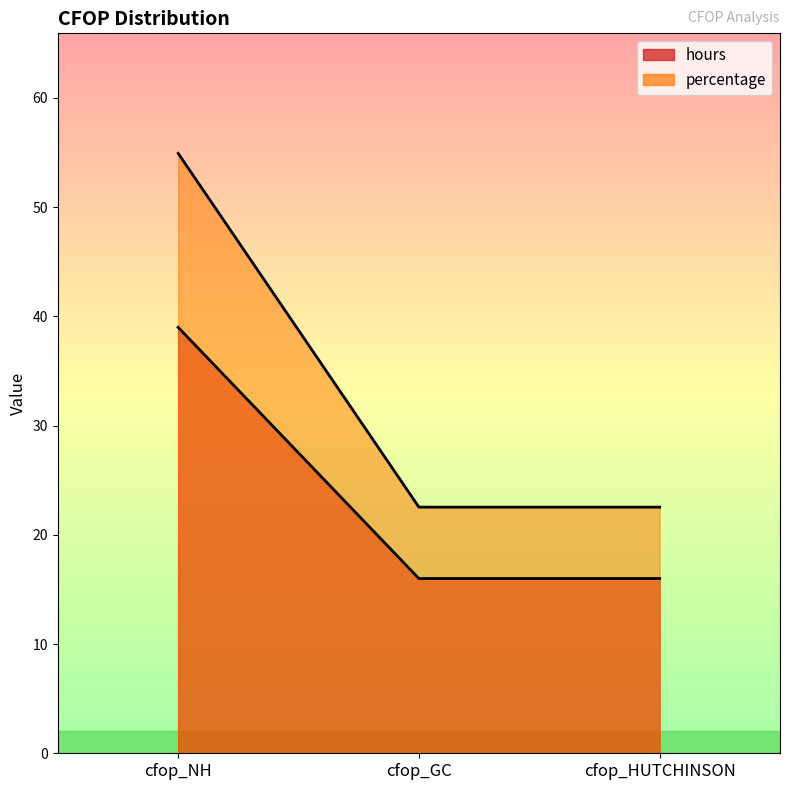

What value does the percentage series have at cfop_NH?

54.9